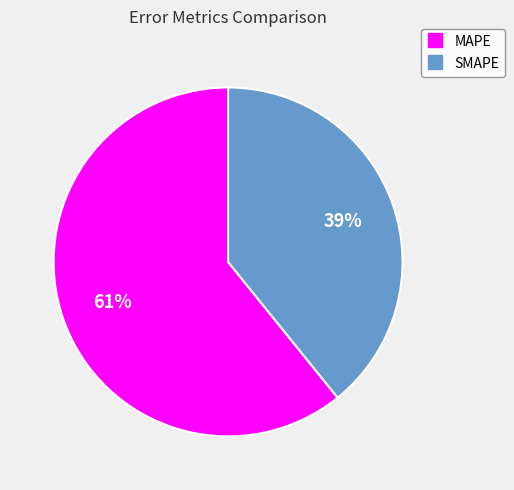

What is the largest slice in the pie chart?

MAPE